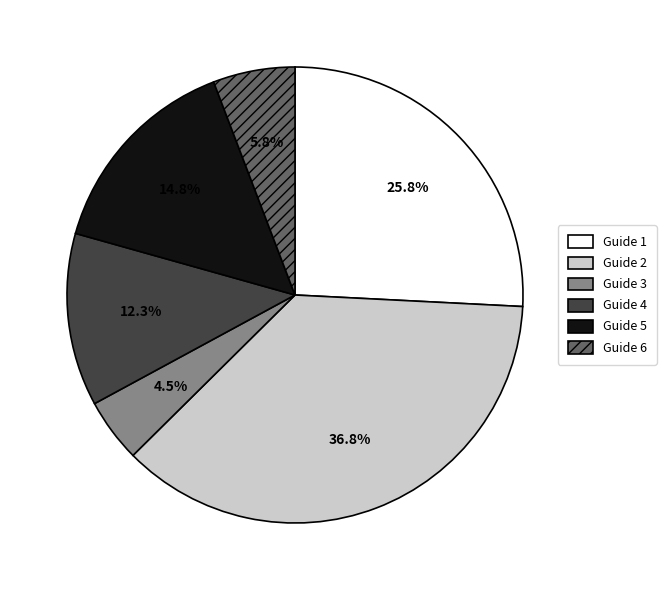

Count the number of slices in the pie.

6